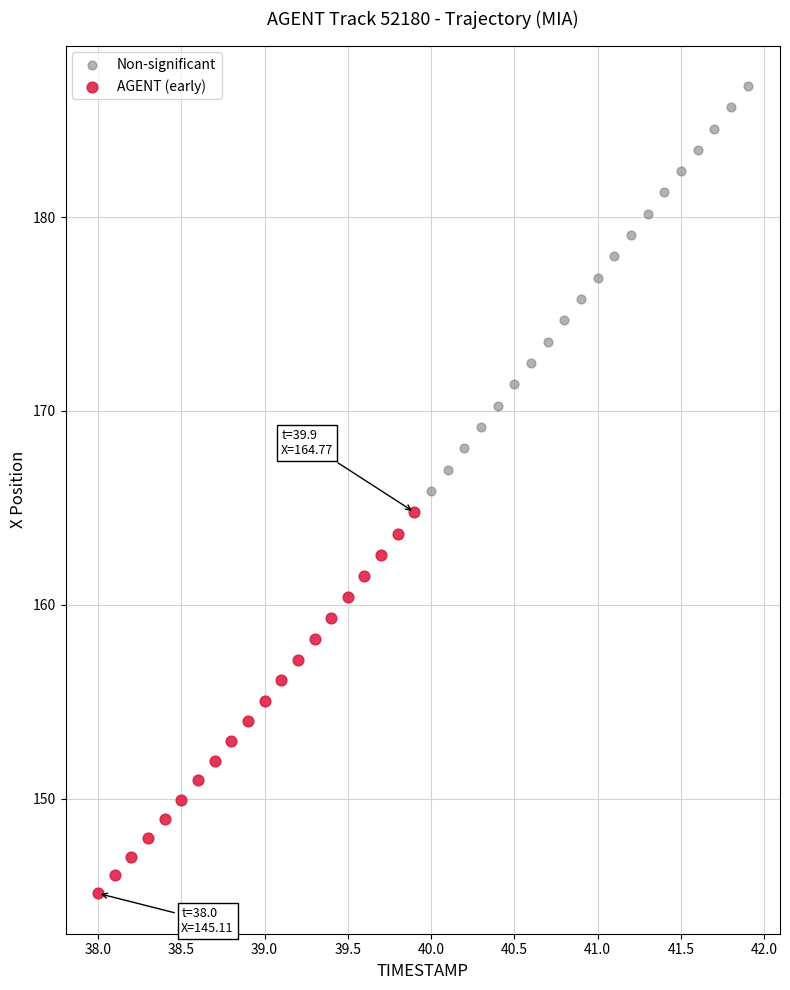

Which series has the largest Y range (max minus min)?

Non-significant